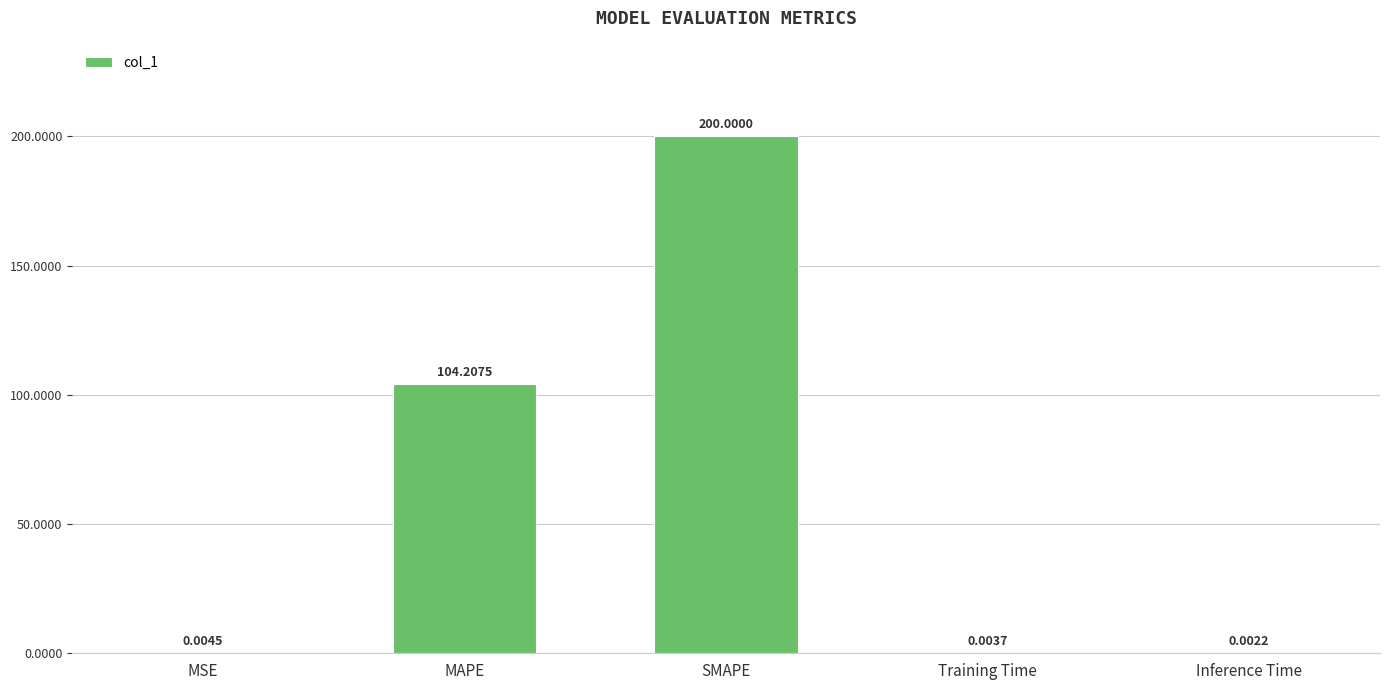

How many series are shown in this chart?

1